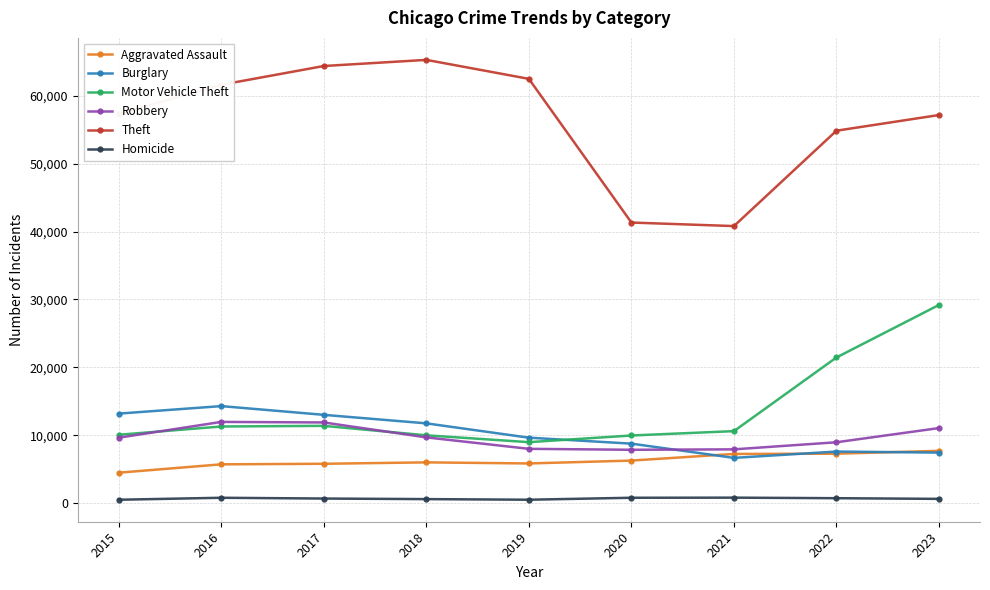

Is the value of Robbery at 2019 greater than the value of Motor Vehicle Theft at 2021?

No